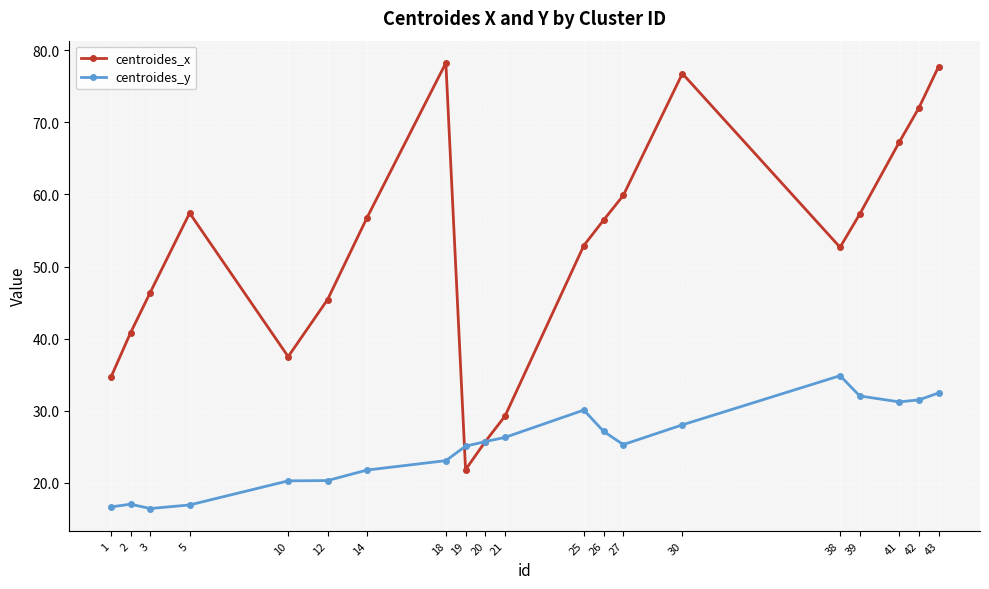

Is it true that centroides_x equals 56.8 at 14?

True